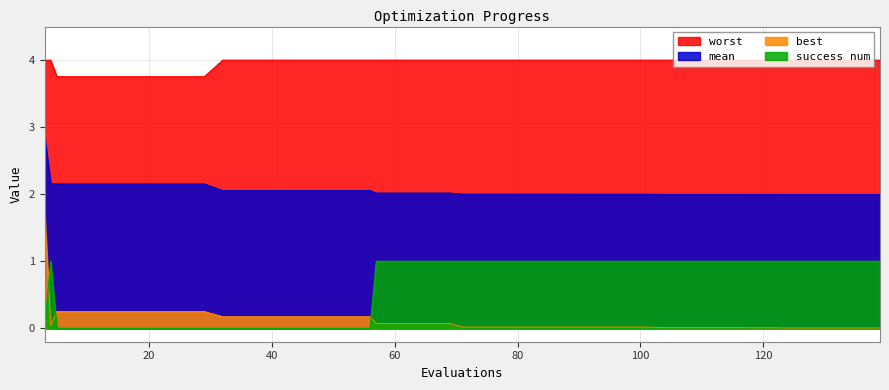

Is it true that mean equals 1.3 at 89?

False